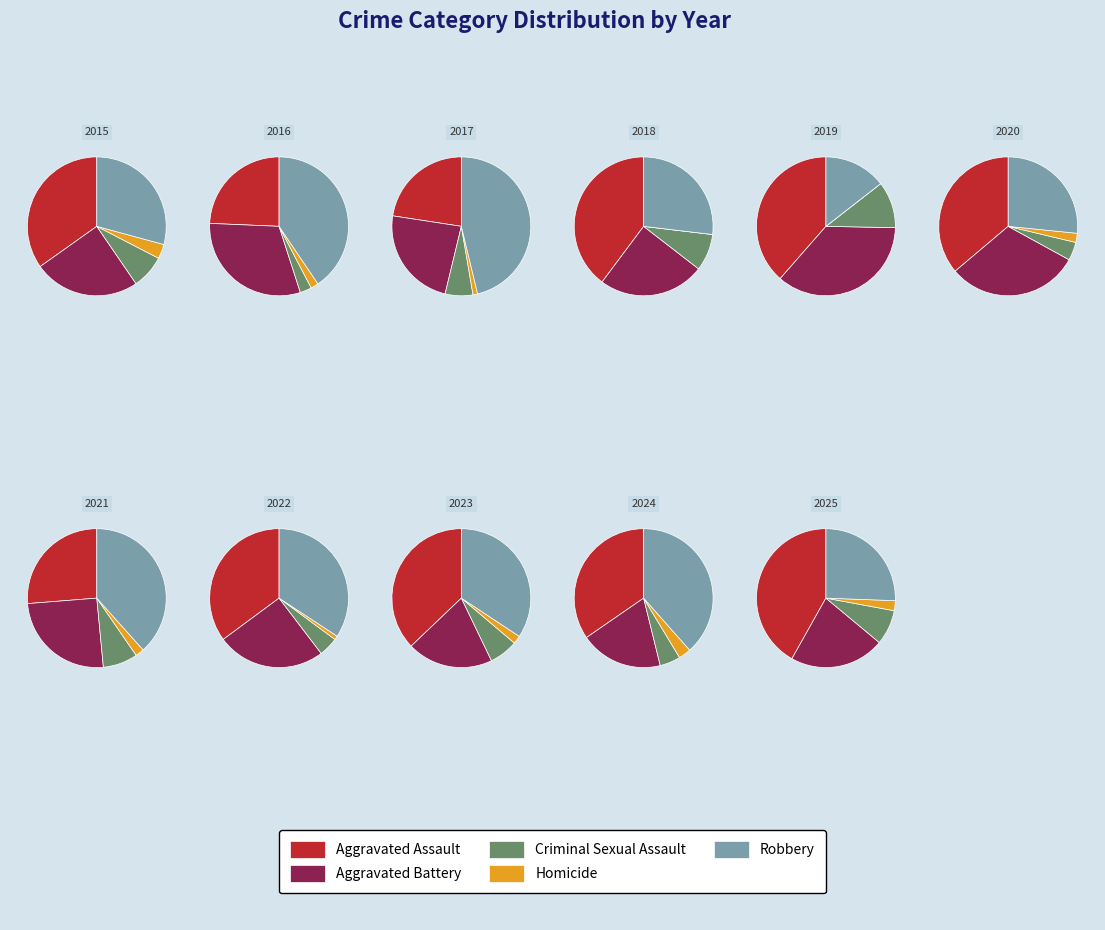

Is it true that 3 is 0% of the pie?

True